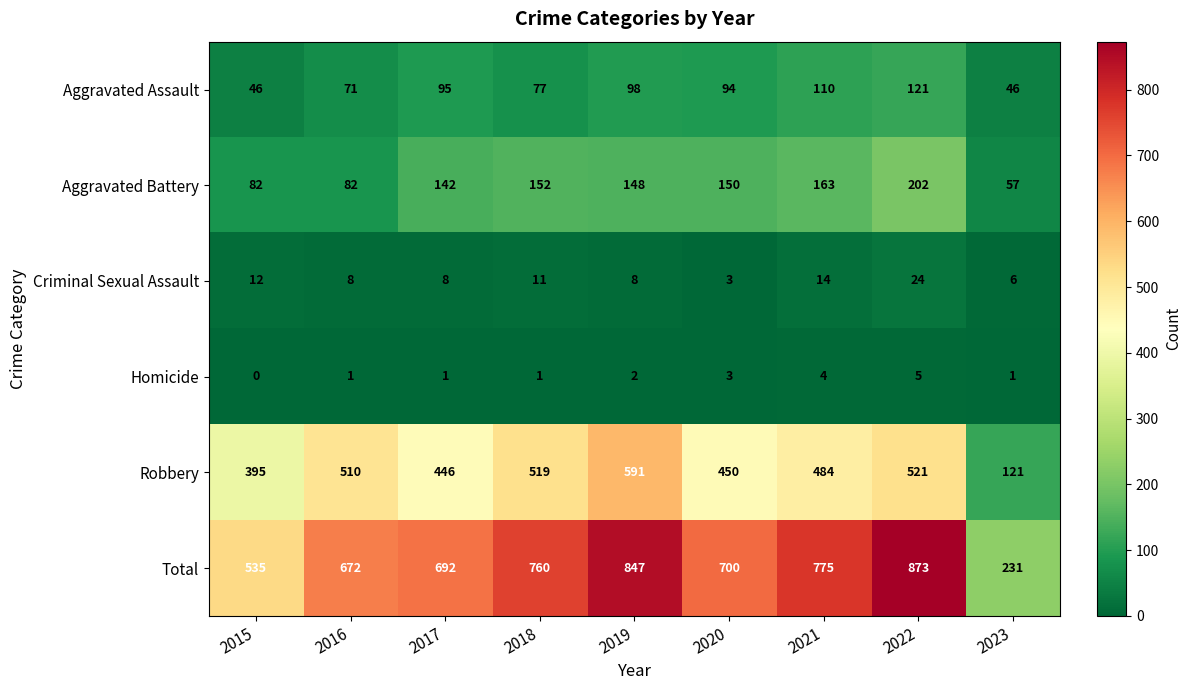

The Homicide series shows 1 at 2019. True or false?

False